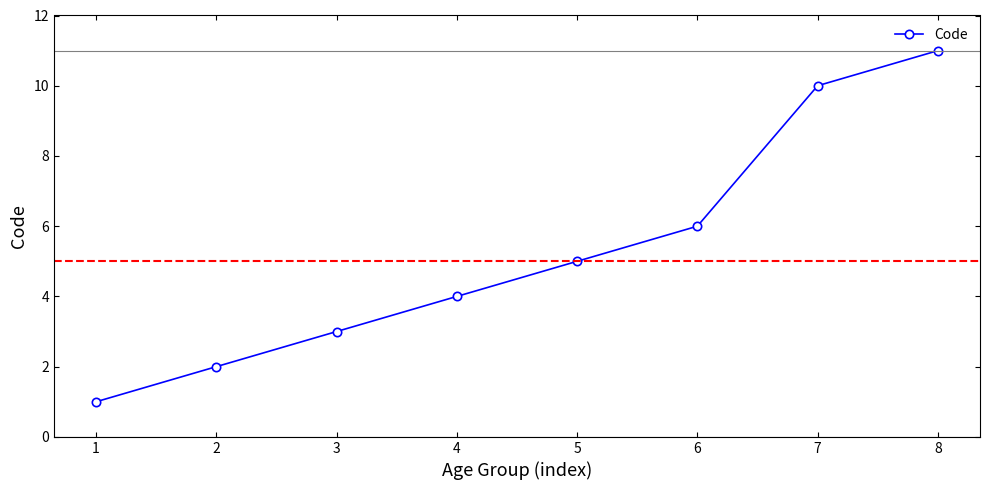

What is the change in value from 2 to 3?

+1